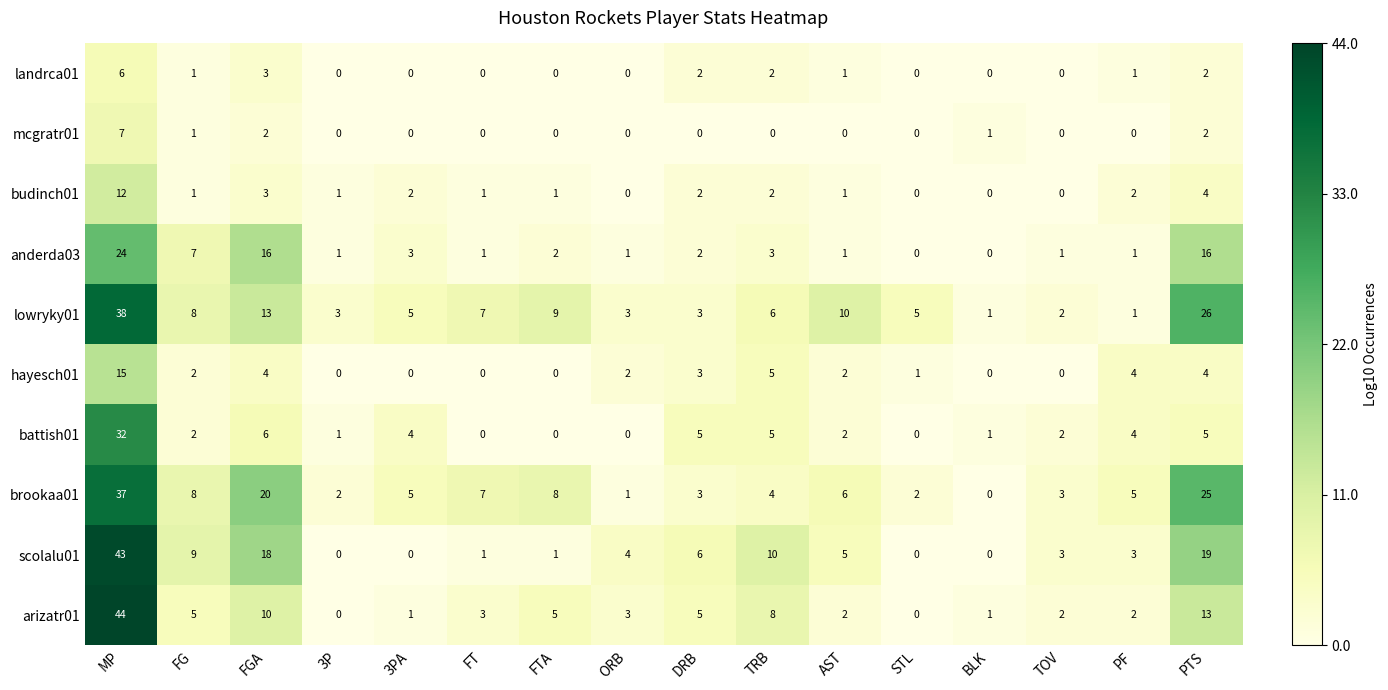

What is the sum of the brookaa01 values at STL and FTA?

10